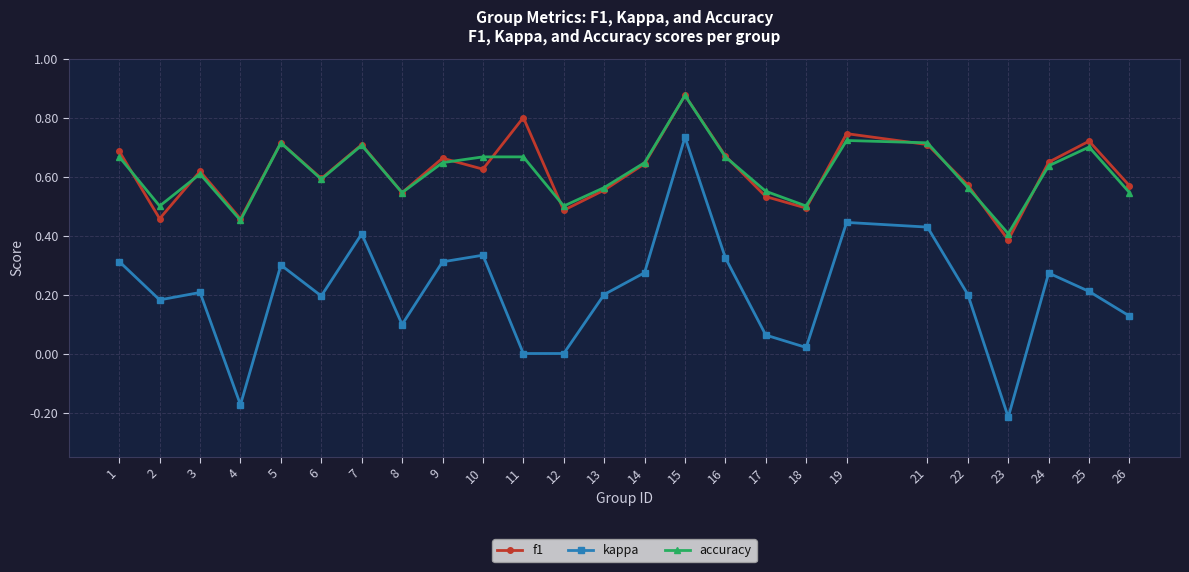

Where is the first local maximum for f1?

3